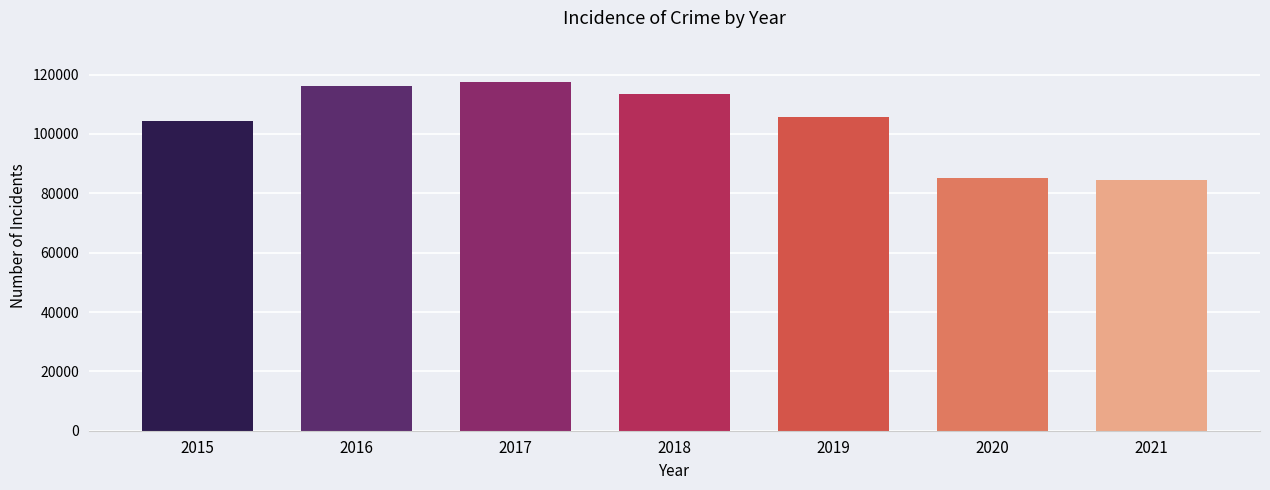

How many data points are less than 105556?

3